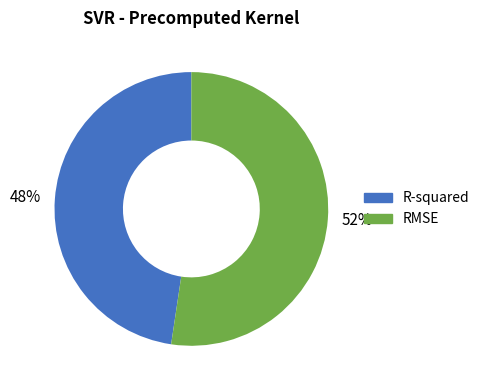

Which slice represents more than half of the pie?

52%